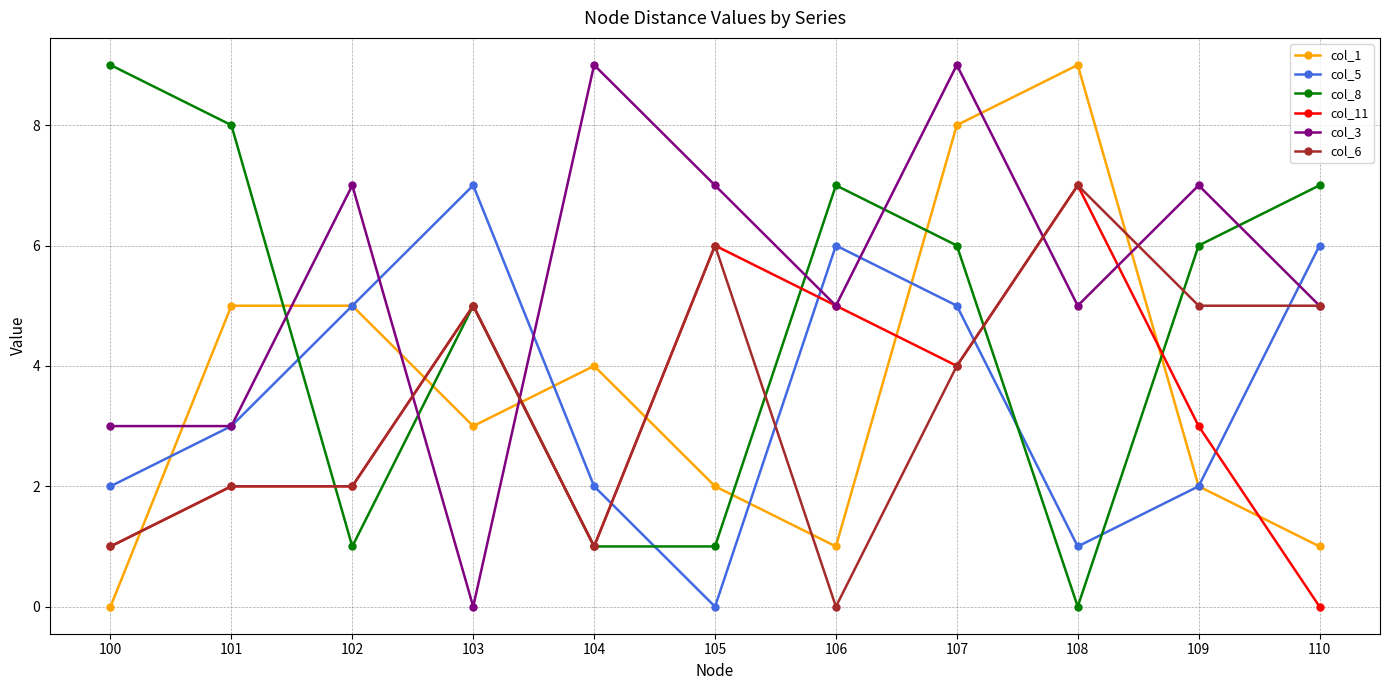

Is the value of col_1 at 108 greater than the value of col_6 at 107?

Yes